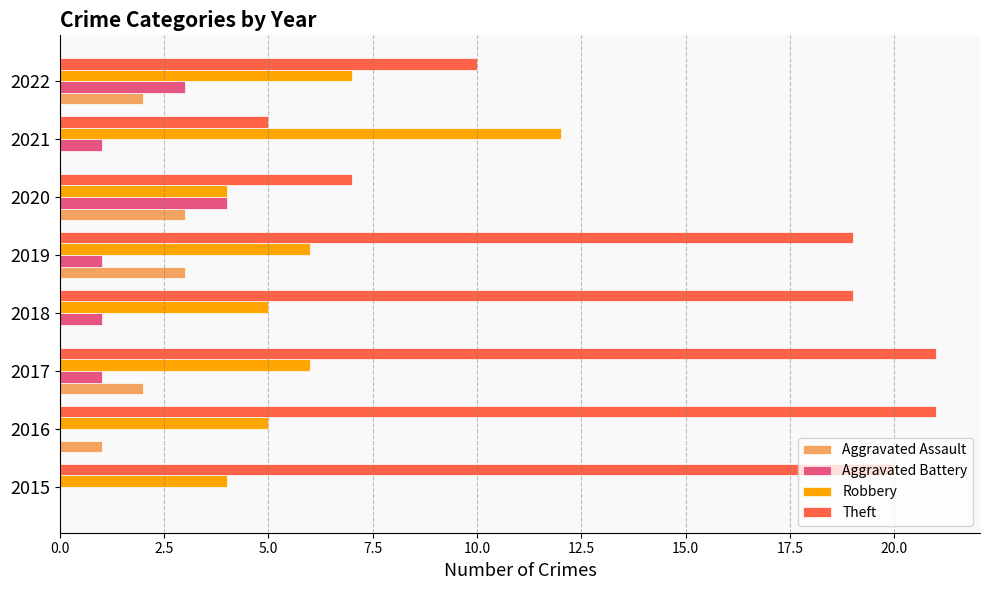

What is the sum of the Theft values at 2018 and 2015?

39